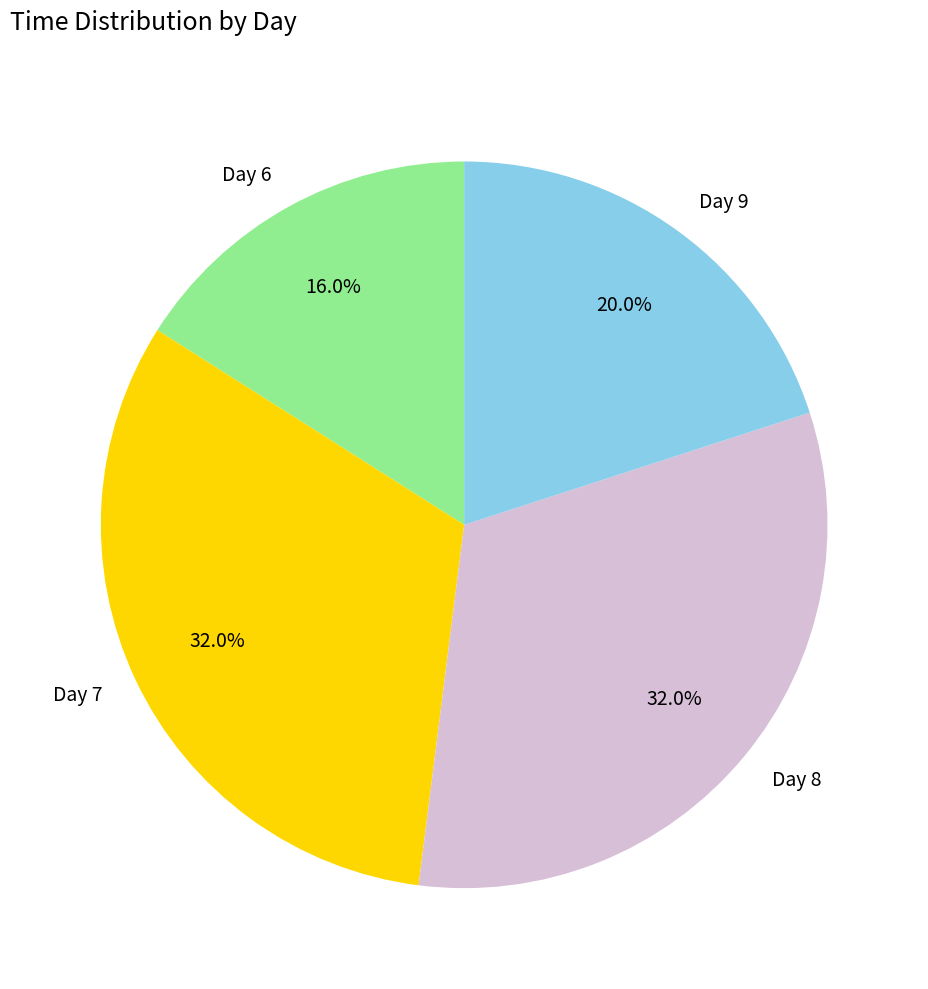

How many segments does this pie chart have?

4